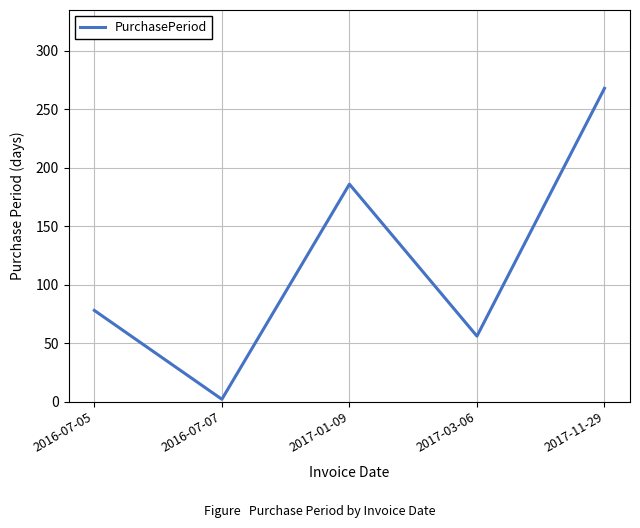

The value at 2017-11-29 is 155. True or false?

False